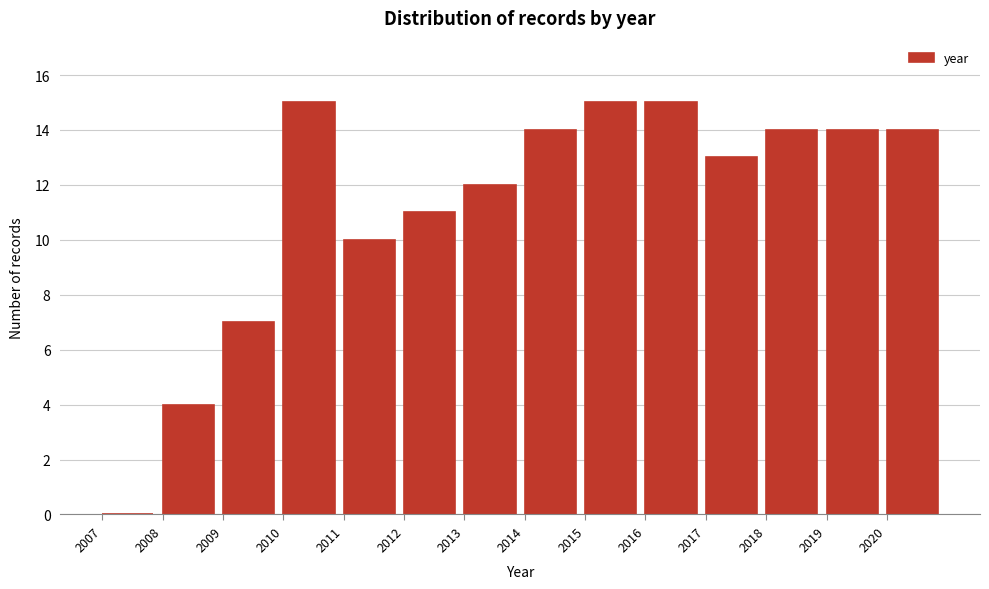

Reading left to right, transcribe this chart: for each bar, give the range it covers on the x-axis and its height. The values are not printed on the chart, so give them approximately, as read against the axis.

2007 to 2008: 0
2008 to 2009: 4
2009 to 2010: 7
2010 to 2011: 15
2011 to 2012: 10
2012 to 2013: 11
2013 to 2014: 12
2014 to 2015: 14
2015 to 2016: 15
2016 to 2017: 15
2017 to 2018: 13
2018 to 2019: 14
2019 to 2020: 14
2020 to 2021: 14